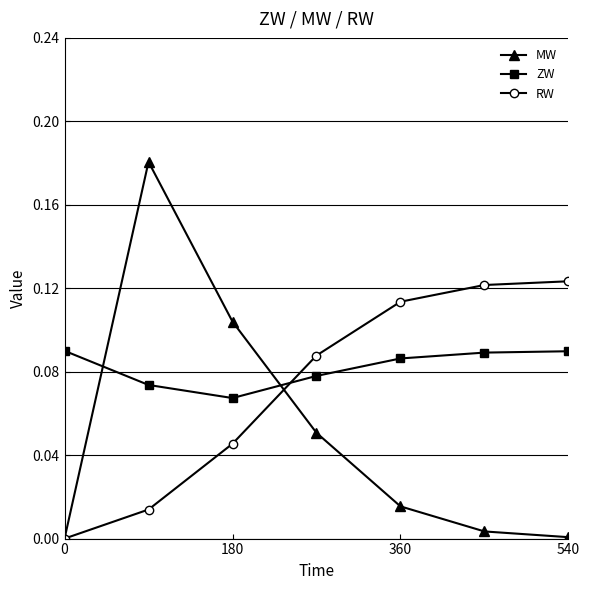

True or false: RW has more than 1 interior local peaks.

False